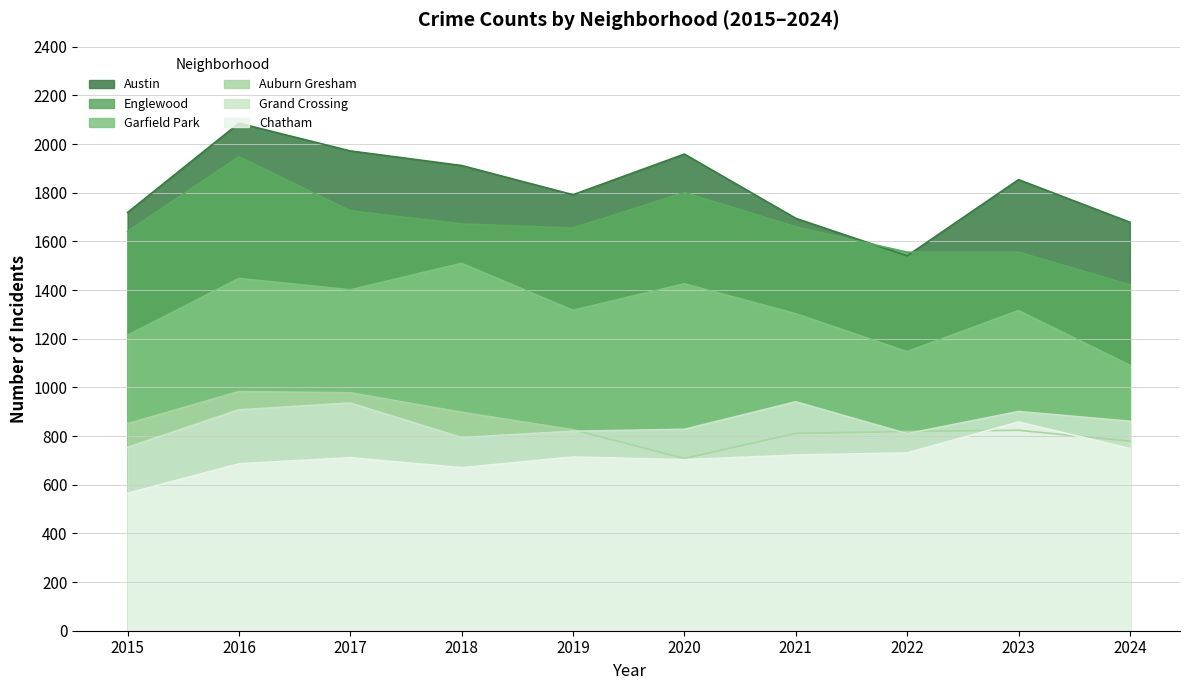

At which category does Grand Crossing reach its first local peak?

2017